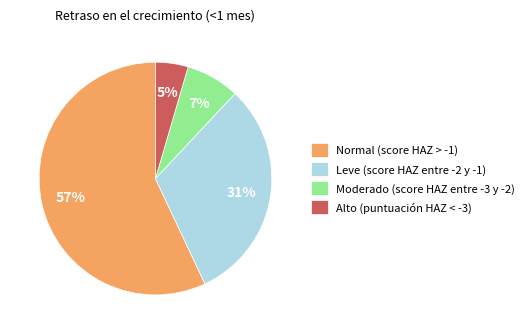

What is the smallest slice in the pie chart?

Alto (puntuación HAZ < -3)